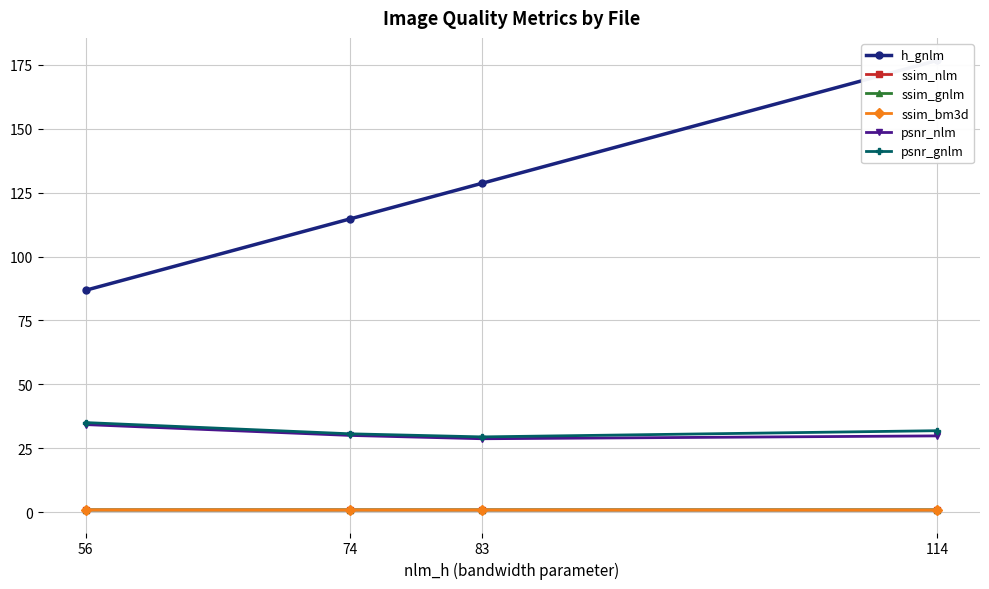

Reading left to right, extract all data points from this chart.

h_gnlm: 86.8	114.7	128.7	176.7
ssim_nlm: 0.9	0.9	0.9	0.9
ssim_gnlm: 0.9	0.9	0.9	0.9
ssim_bm3d: 0.9	0.9	0.9	0.9
psnr_nlm: 34.3	30.1	28.8	29.9
psnr_gnlm: 35.1	30.7	29.5	31.9